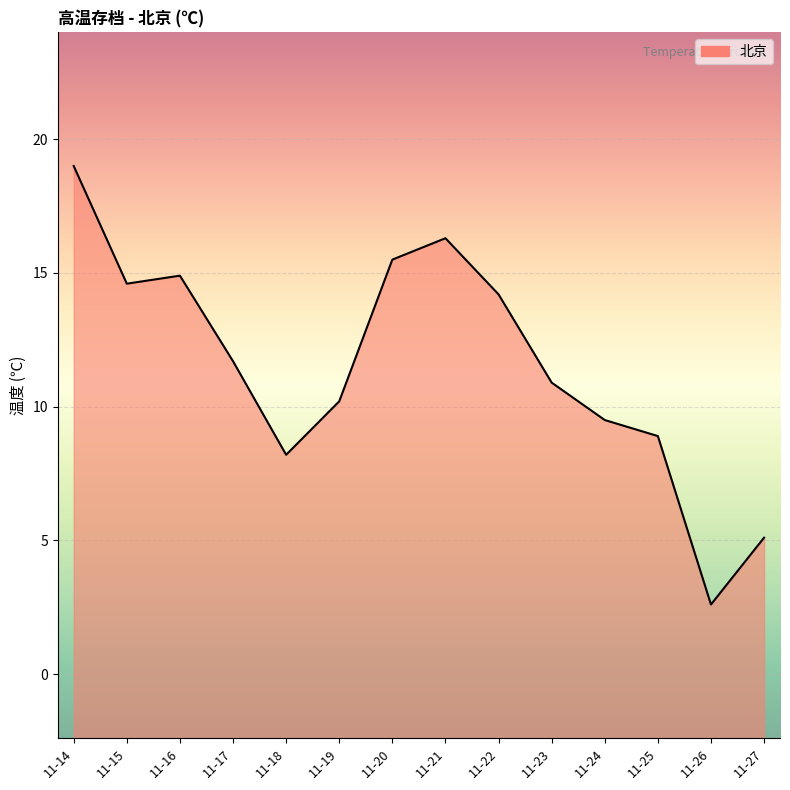

What is the minimum value shown in the chart?

2.6